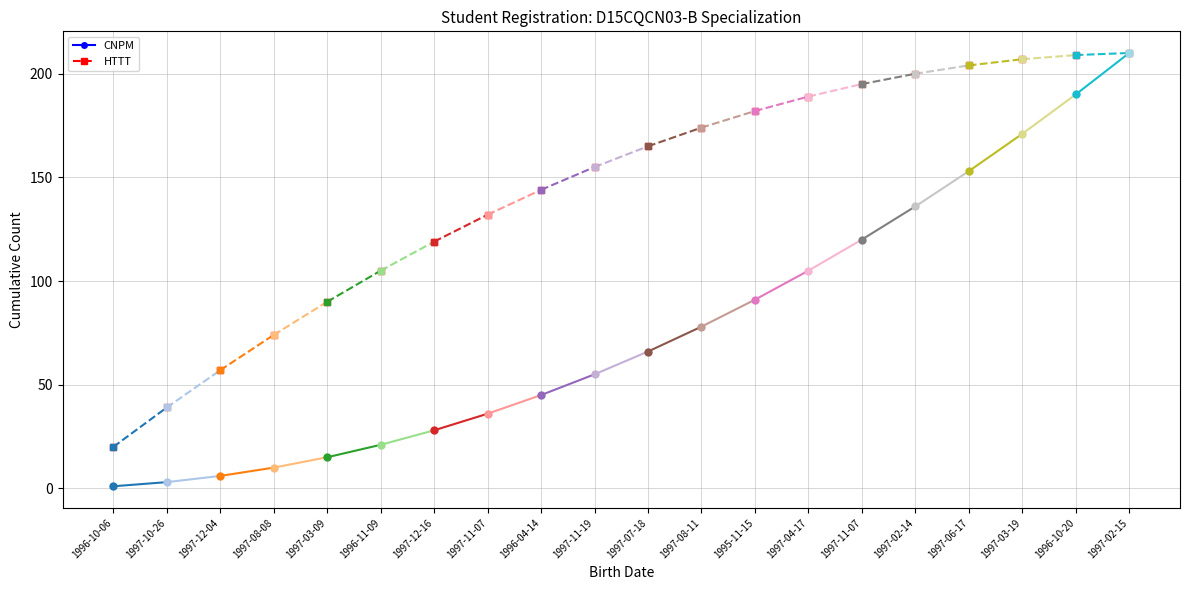

Reading left to right, transcribe all the data shown in this chart.

CNPM (cumulative): 1996-10-06=1	1997-10-26=3	1997-12-04=6	1997-08-08=10	1997-03-09=15	1996-11-09=21	1997-12-16=28	1997-11-07=36	1996-04-14=45	1997-11-19=55	1997-07-18=66	1997-08-11=78	1995-11-15=91	1997-04-17=105	1997-11-07=120	1997-02-14=136	1997-06-17=153	1997-03-19=171	1996-10-20=190	1997-02-15=210
HTTT (cumulative): 1996-10-06=20	1997-10-26=39	1997-12-04=57	1997-08-08=74	1997-03-09=90	1996-11-09=105	1997-12-16=119	1997-11-07=132	1996-04-14=144	1997-11-19=155	1997-07-18=165	1997-08-11=174	1995-11-15=182	1997-04-17=189	1997-11-07=195	1997-02-14=200	1997-06-17=204	1997-03-19=207	1996-10-20=209	1997-02-15=210